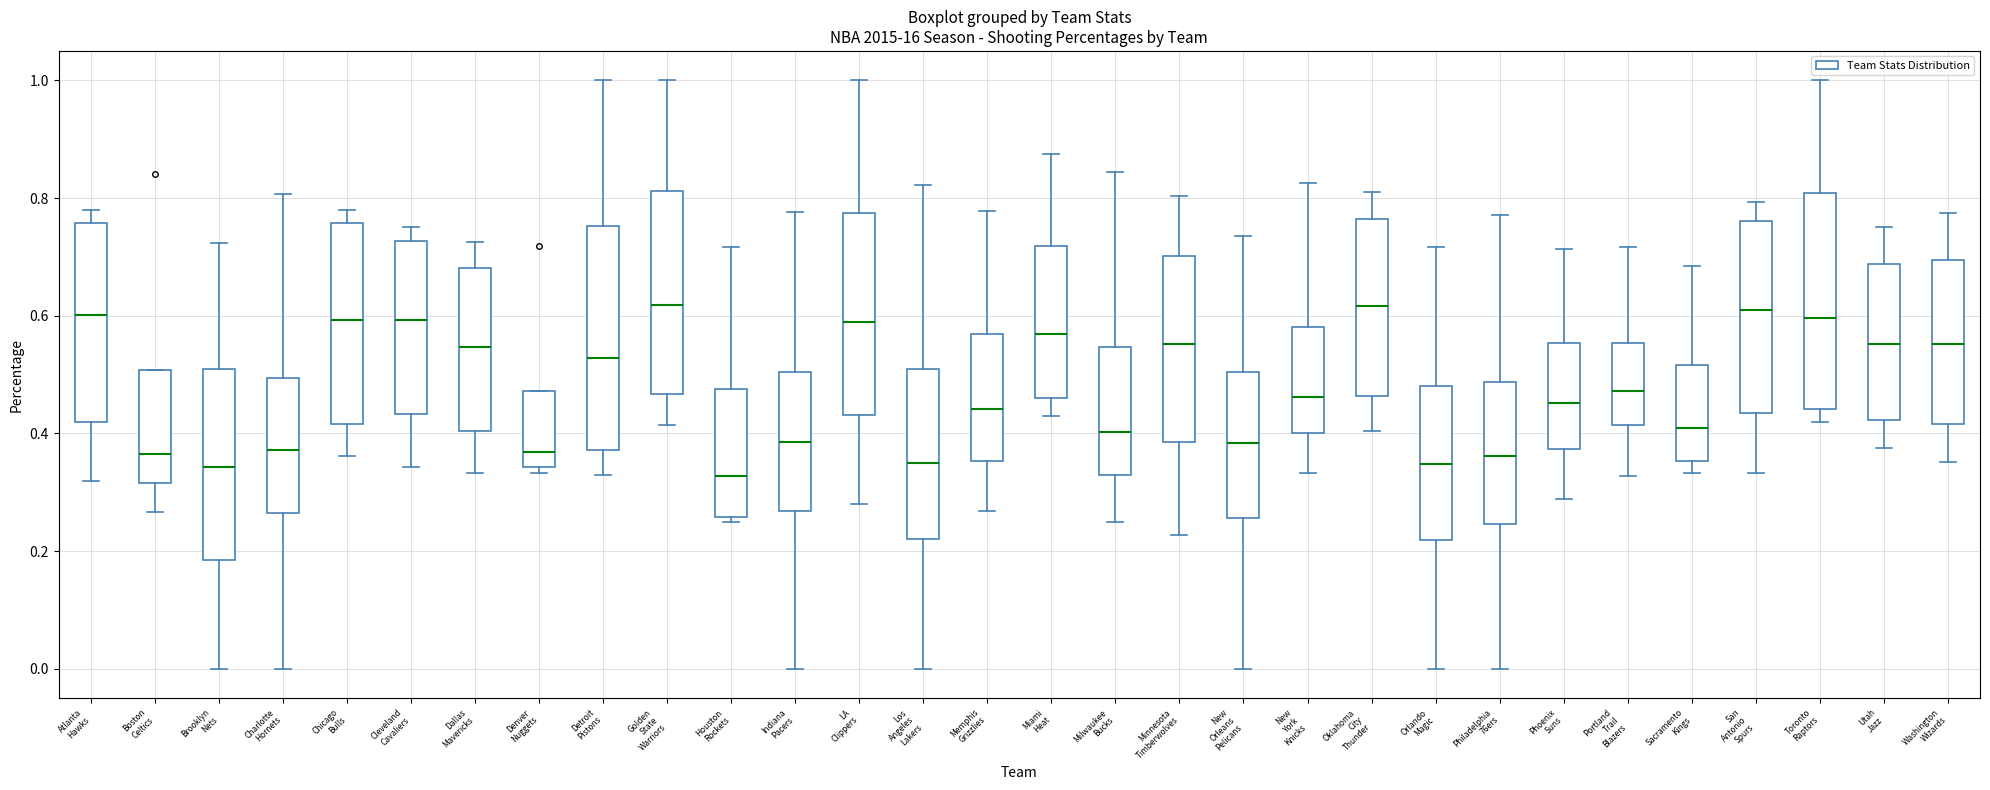

Reading left to right, transcribe this box plot: for each box, give where its median line is, the range the box spans, and where its two whiskers end, as read against the y-axis. The values are not printed on the chart, so give them approximately, as read against the axis.

Atlanta Hawks: median 0.60, box 0.42 to 0.76, whiskers 0.32 to 0.78
Boston Celtics: median 0.36, box 0.32 to 0.50, whiskers 0.26 to 0.50
Brooklyn Nets: median 0.34, box 0.18 to 0.52, whiskers 0.00 to 0.72
Charlotte Hornets: median 0.38, box 0.26 to 0.50, whiskers 0.00 to 0.80
Chicago Bulls: median 0.60, box 0.42 to 0.76, whiskers 0.36 to 0.78
Cleveland Cavaliers: median 0.60, box 0.44 to 0.72, whiskers 0.34 to 0.76
Dallas Mavericks: median 0.54, box 0.40 to 0.68, whiskers 0.34 to 0.72
Denver Nuggets: median 0.36, box 0.34 to 0.48, whiskers 0.34 (just below the box's lower edge) to 0.48
Detroit Pistons: median 0.52, box 0.38 to 0.76, whiskers 0.32 to 1.00
Golden State Warriors: median 0.62, box 0.46 to 0.82, whiskers 0.42 to 1.00
Houston Rockets: median 0.32, box 0.26 to 0.48, whiskers 0.26 (just below the box's lower edge) to 0.72
Indiana Pacers: median 0.38, box 0.26 to 0.50, whiskers 0.00 to 0.78
LA Clippers: median 0.60, box 0.44 to 0.78, whiskers 0.28 to 1.00
Los Angeles Lakers: median 0.34, box 0.22 to 0.50, whiskers 0.00 to 0.82
Memphis Grizzlies: median 0.44, box 0.36 to 0.56, whiskers 0.26 to 0.78
Miami Heat: median 0.56, box 0.46 to 0.72, whiskers 0.42 to 0.88
Milwaukee Bucks: median 0.40, box 0.34 to 0.54, whiskers 0.26 to 0.84
Minnesota Timberwolves: median 0.56, box 0.38 to 0.70, whiskers 0.22 to 0.80
New Orleans Pelicans: median 0.38, box 0.26 to 0.50, whiskers 0.00 to 0.74
New York Knicks: median 0.46, box 0.40 to 0.58, whiskers 0.34 to 0.82
Oklahoma City Thunder: median 0.62, box 0.46 to 0.76, whiskers 0.40 to 0.82
Orlando Magic: median 0.34, box 0.22 to 0.48, whiskers 0.00 to 0.72
Philadelphia 76ers: median 0.36, box 0.24 to 0.48, whiskers 0.00 to 0.78
Phoenix Suns: median 0.46, box 0.38 to 0.56, whiskers 0.28 to 0.72
Portland Trail Blazers: median 0.48, box 0.42 to 0.56, whiskers 0.32 to 0.72
Sacramento Kings: median 0.40, box 0.36 to 0.52, whiskers 0.34 to 0.68
San Antonio Spurs: median 0.60, box 0.44 to 0.76, whiskers 0.34 to 0.80
Toronto Raptors: median 0.60, box 0.44 to 0.80, whiskers 0.42 to 1.00
Utah Jazz: median 0.56, box 0.42 to 0.68, whiskers 0.38 to 0.76
Washington Wizards: median 0.56, box 0.42 to 0.70, whiskers 0.36 to 0.78